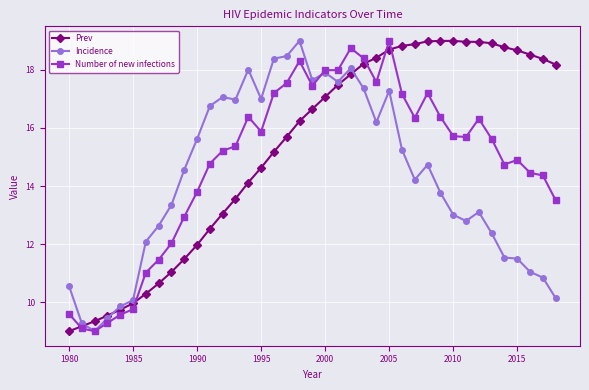

What is the lowest value of the Number of new infections series?

9.0